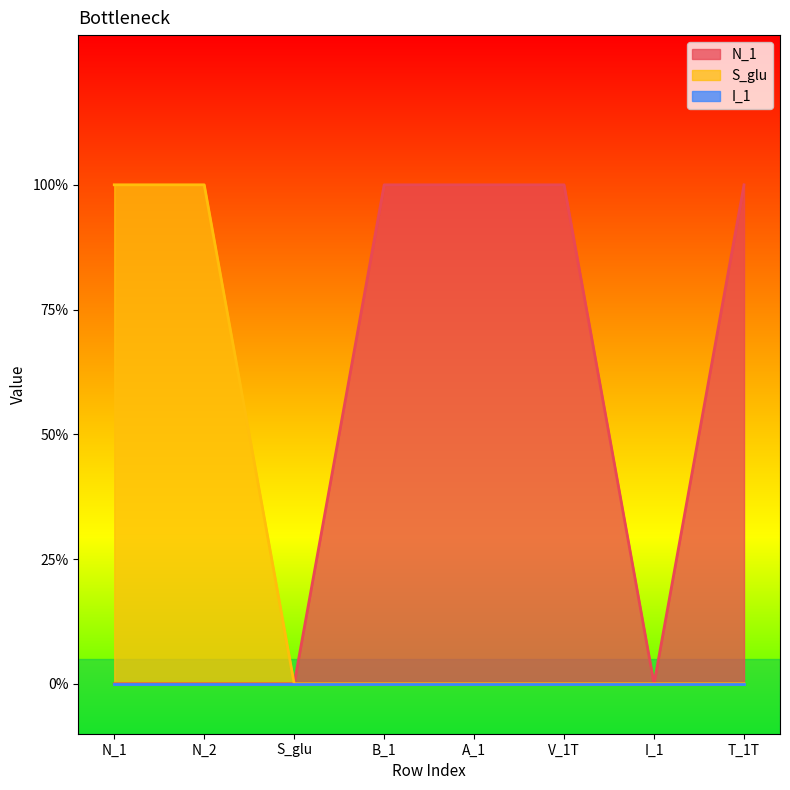

How many positive values does the N_1 series have?

4